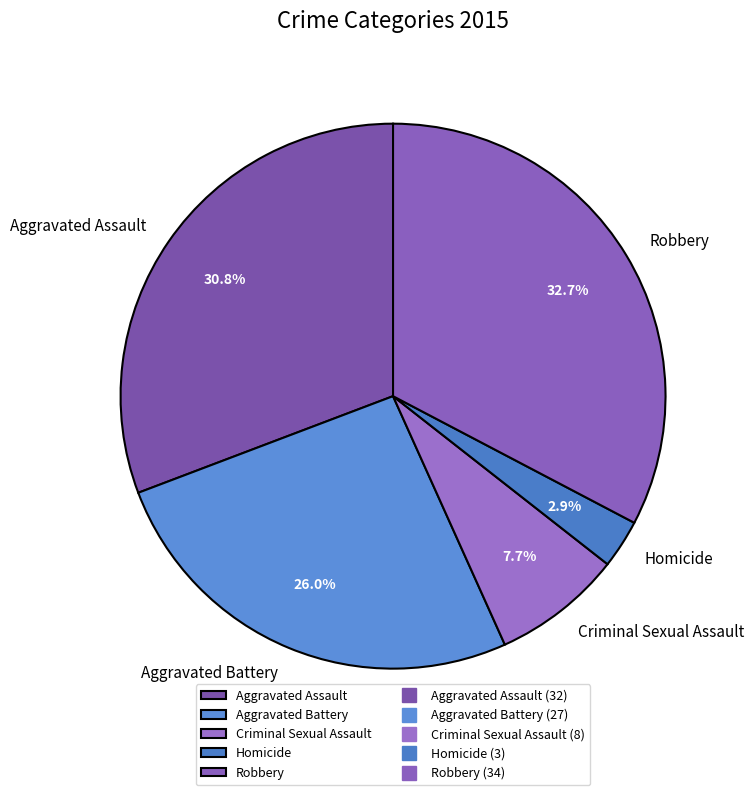

To the nearest percent, what is the difference between the Robbery and Homicide slice percentages?

30%